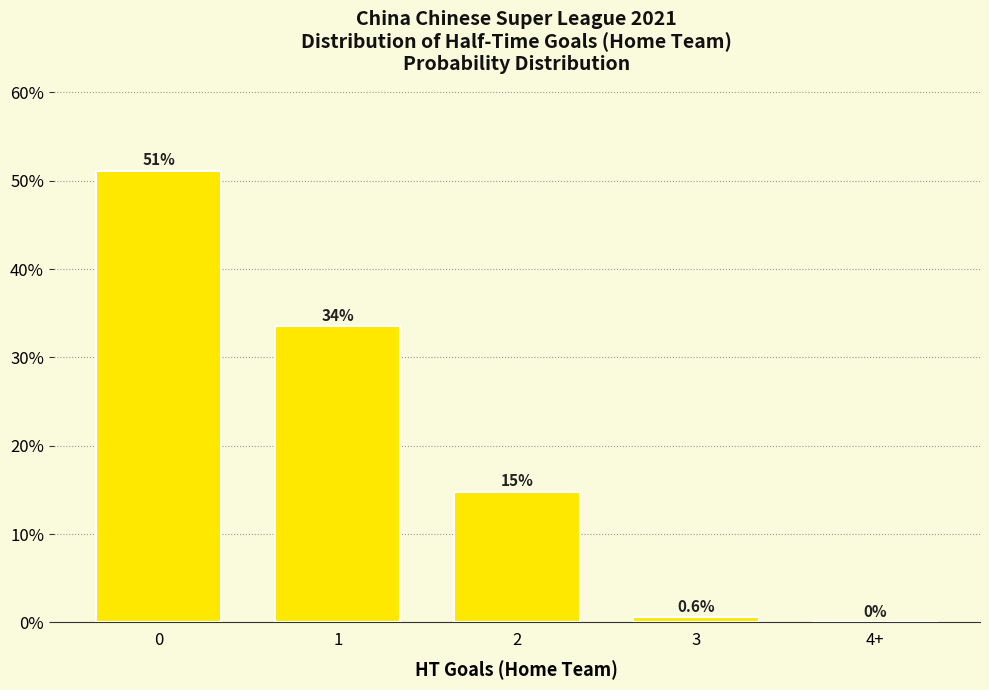

What is the difference between the values at 3 and 1?

33.0